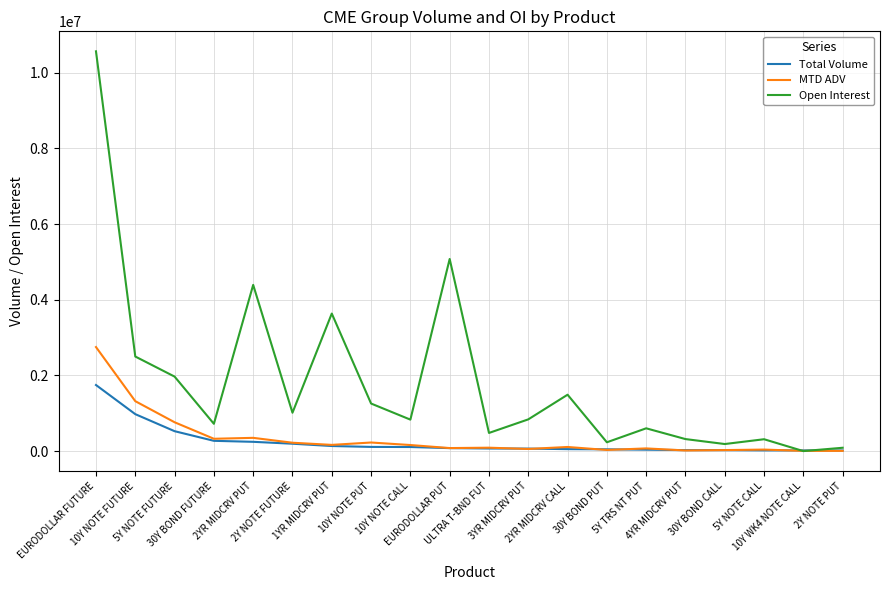

What is the difference between the Open Interest values at 3YR MIDCRV PUT and 2YR MIDCRV CALL?

651648.0